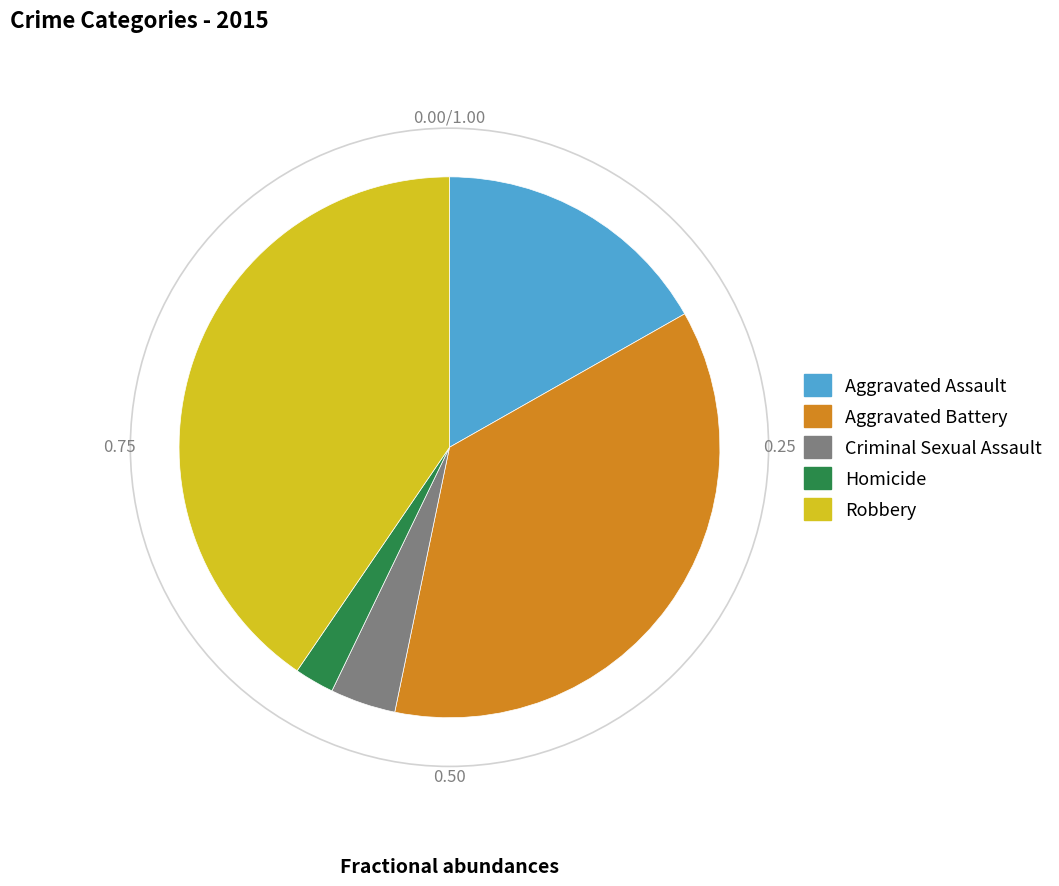

Which has a higher value, Homicide or Robbery?

Robbery